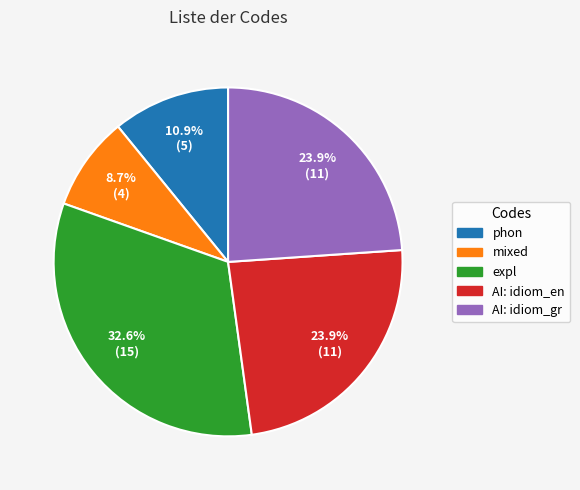

Does any single category account for the majority?

No